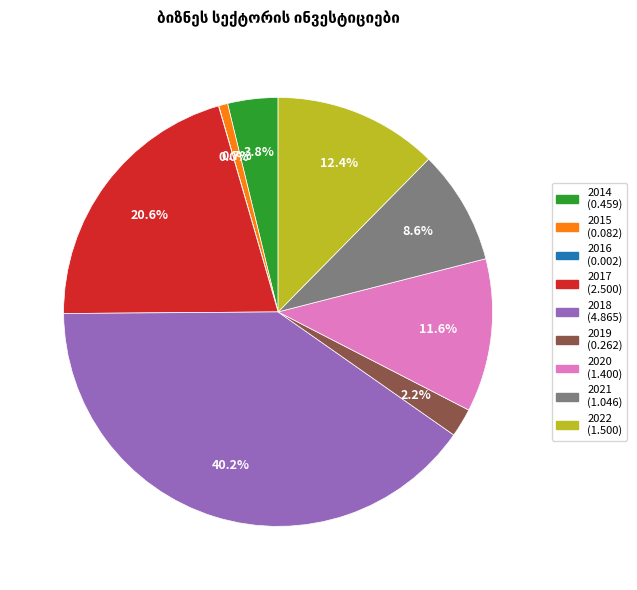

Approximately how many times larger is the value at 2021 compared to 2022?

0.7